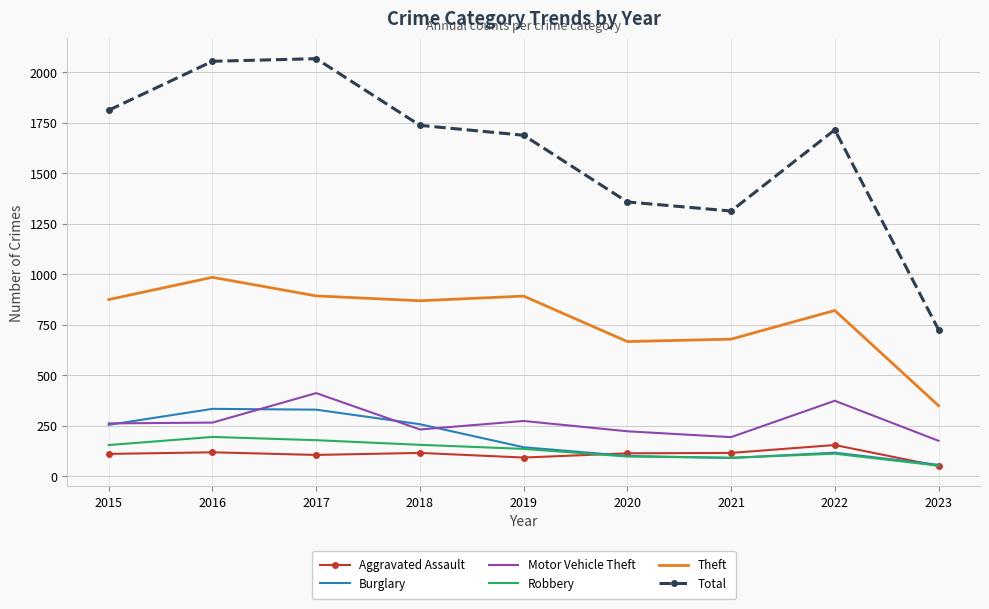

True or false: Total and Burglary cross at least once.

False